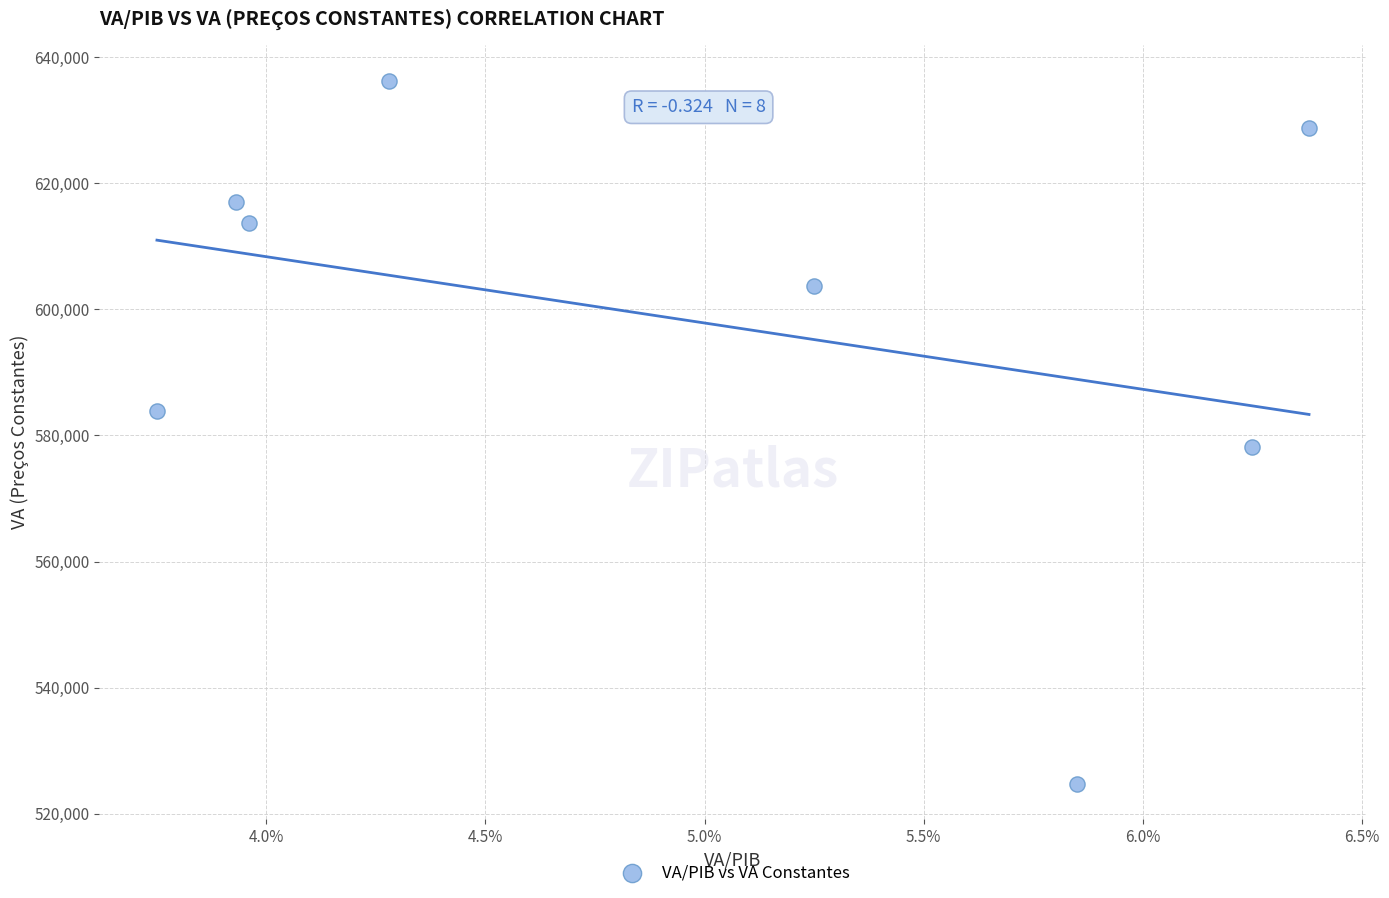

What is the range of Y values (max minus min)?

111582